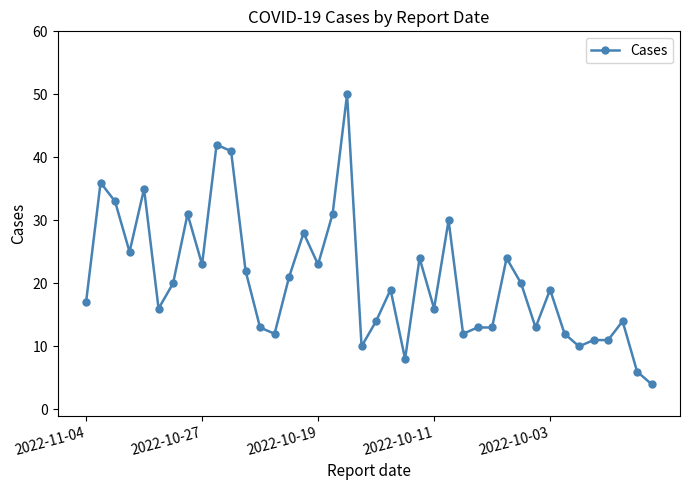

What is the average value?

21